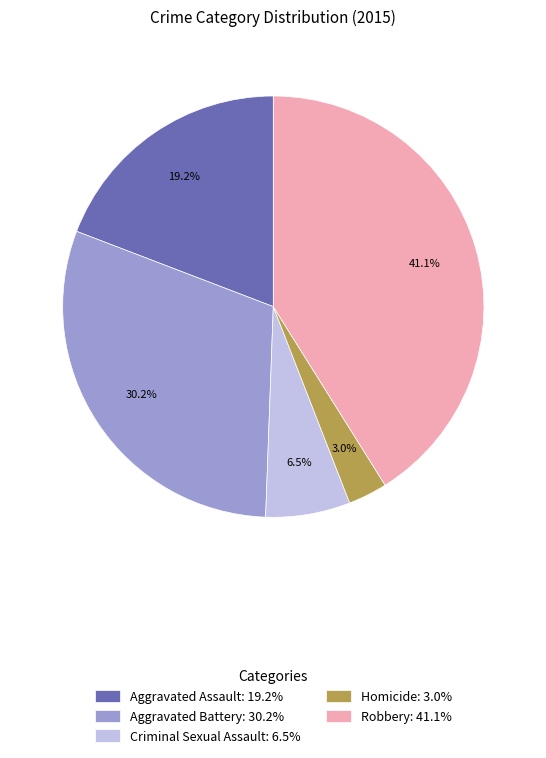

Rank the categories by value from lowest to highest.

Homicide, Criminal Sexual Assault, Aggravated Assault, Aggravated Battery, Robbery